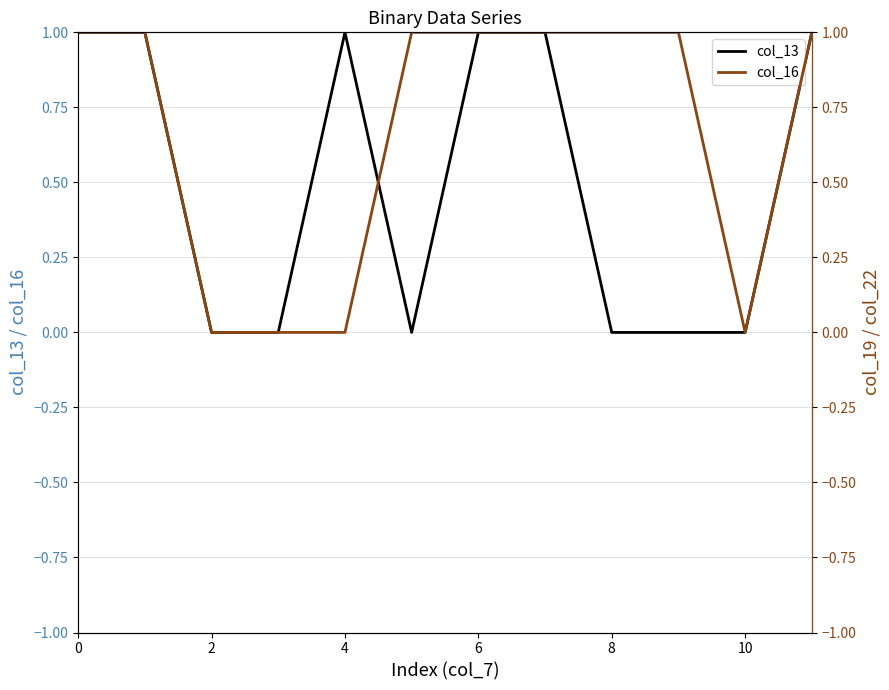

The col_13 series shows 1 at 4. True or false?

True